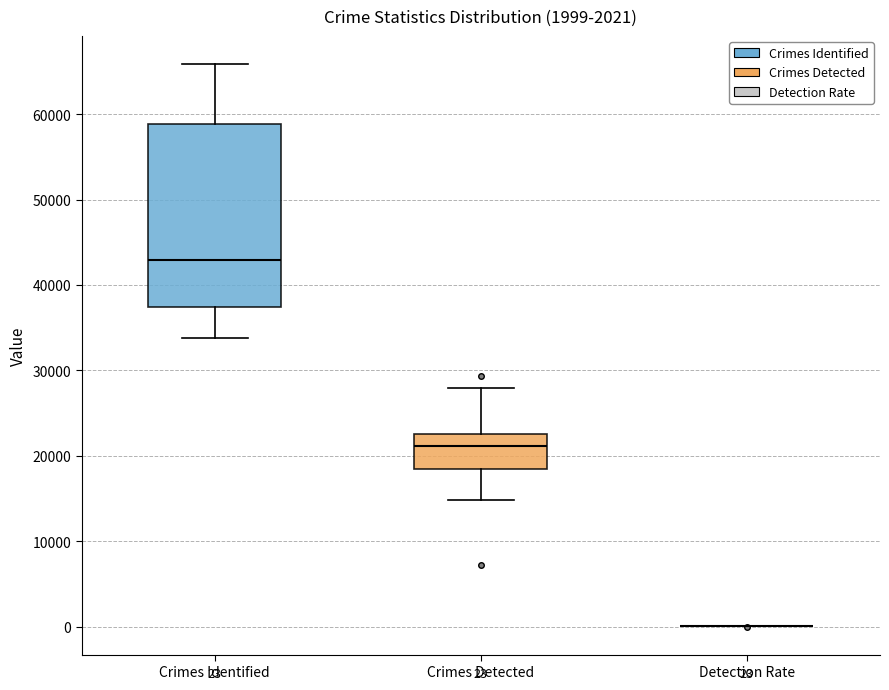

Comparing the boxes themselves (not the whiskers), which one is the tallest?

Crimes Identified